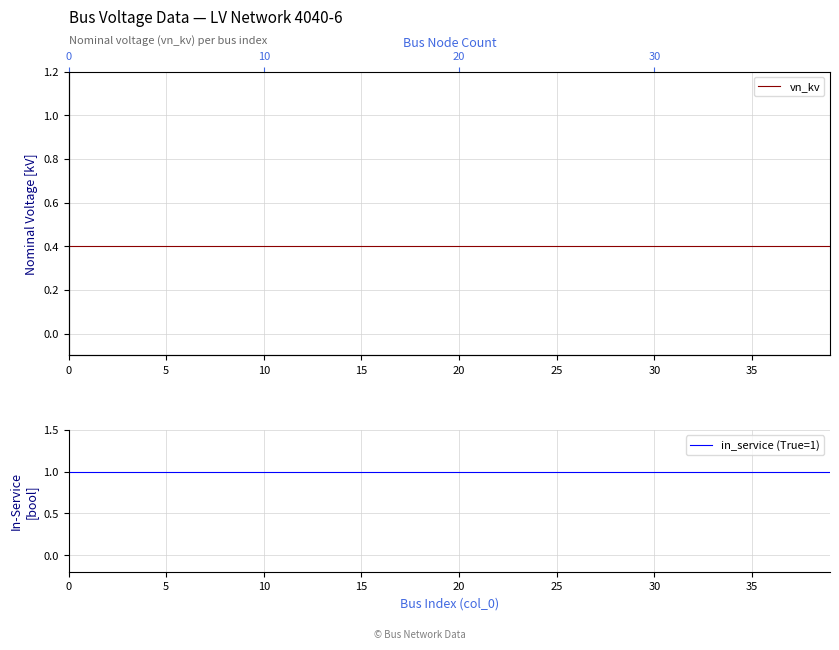

Reading right to left, what are all the values shown in this chart?

vn_kv: 0.4	0.4	0.4	0.4	0.4	0.4	0.4	0.4	0.4	0.4	0.4	0.4	0.4	0.4	0.4	0.4	0.4	0.4	0.4	0.4	0.4	0.4	0.4	0.4	0.4	0.4	0.4	0.4	0.4	0.4	0.4	0.4	0.4	0.4	0.4	0.4	0.4	0.4	0.4	0.4
in_service (True=1): 1.0	1.0	1.0	1.0	1.0	1.0	1.0	1.0	1.0	1.0	1.0	1.0	1.0	1.0	1.0	1.0	1.0	1.0	1.0	1.0	1.0	1.0	1.0	1.0	1.0	1.0	1.0	1.0	1.0	1.0	1.0	1.0	1.0	1.0	1.0	1.0	1.0	1.0	1.0	1.0